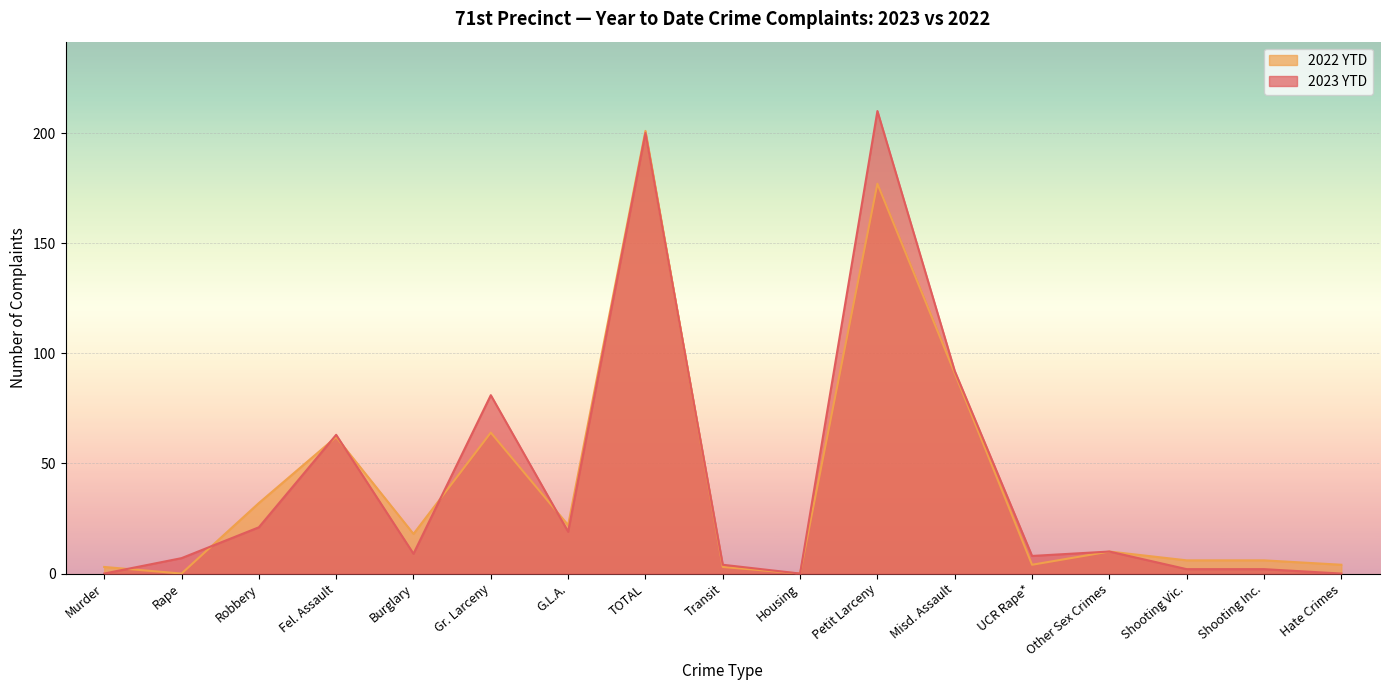

What are all the series names shown in the legend?

2022 YTD, 2023 YTD